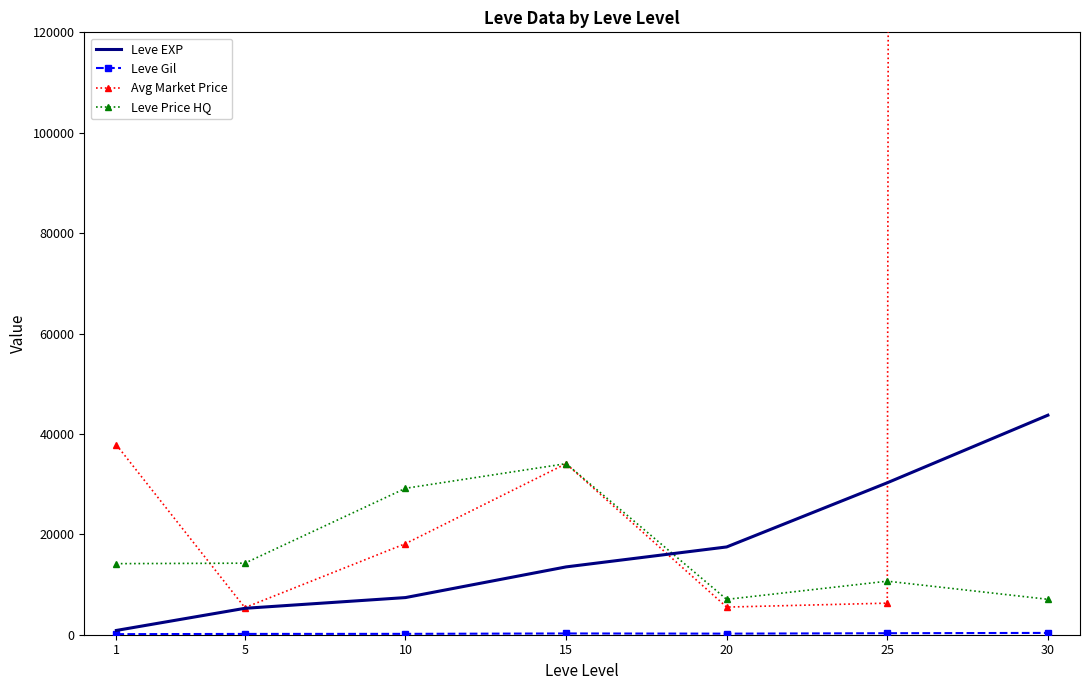

True or false: Leve Price HQ and Avg Market Price cross at least once.

True